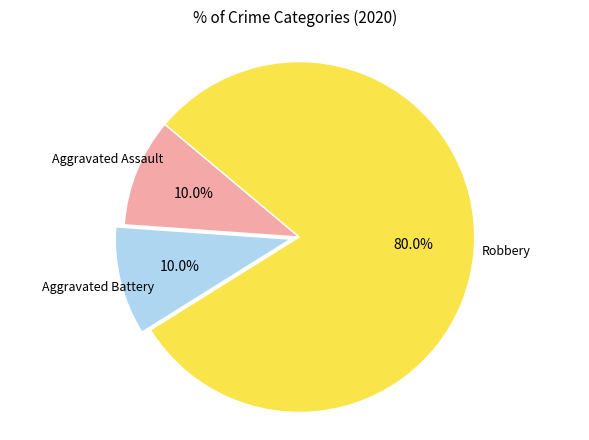

Does any single category account for the majority?

Yes